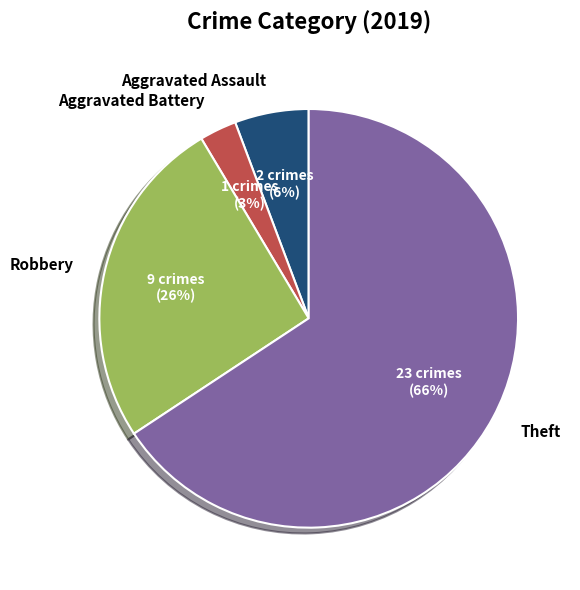

To the nearest percent, what is the combined percentage of Aggravated Assault and Aggravated Battery?

9%